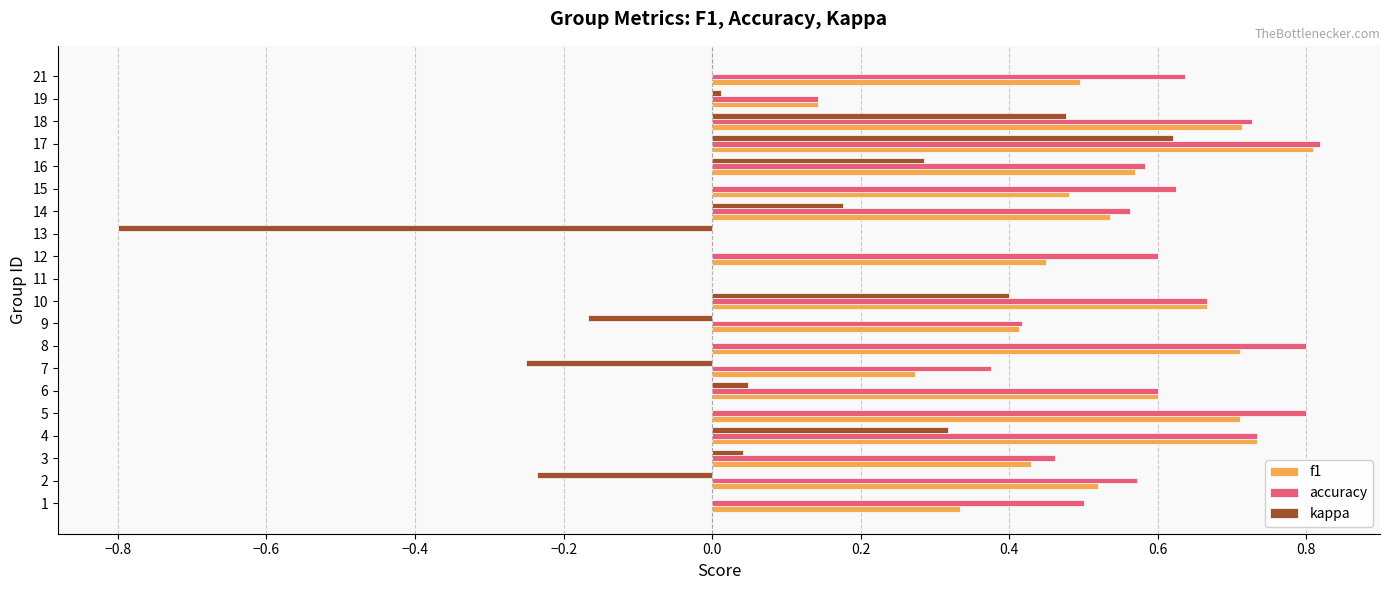

How many series are shown in this chart?

3